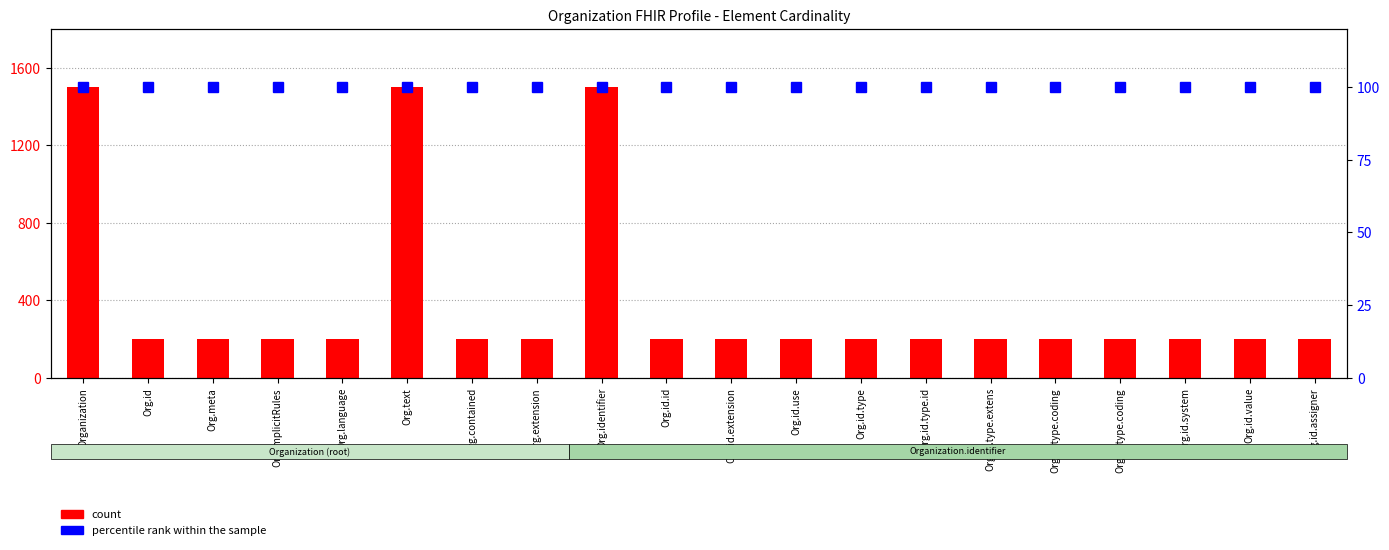

Reading right to left, extract all data points from this chart.

count: 200	200	200	200	200	200	200	200	200	200	200	1500	200	200	1500	200	200	200	200	1500
percentile rank within the sample: 100	100	100	100	100	100	100	100	100	100	100	100	100	100	100	100	100	100	100	100